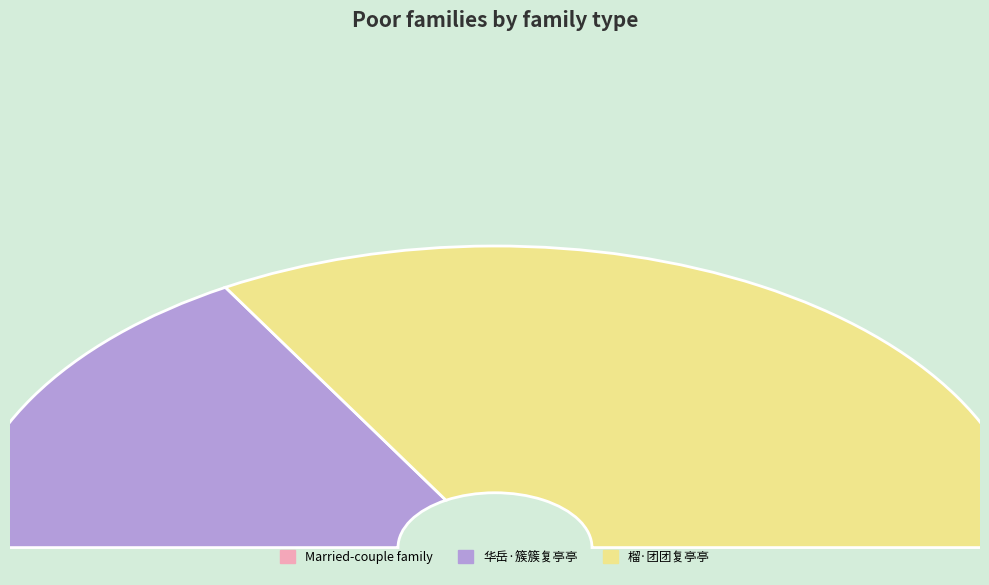

What is the change in value from 华岳·簇簇复亭亭 to 榴·团团复亭亭?

+25789